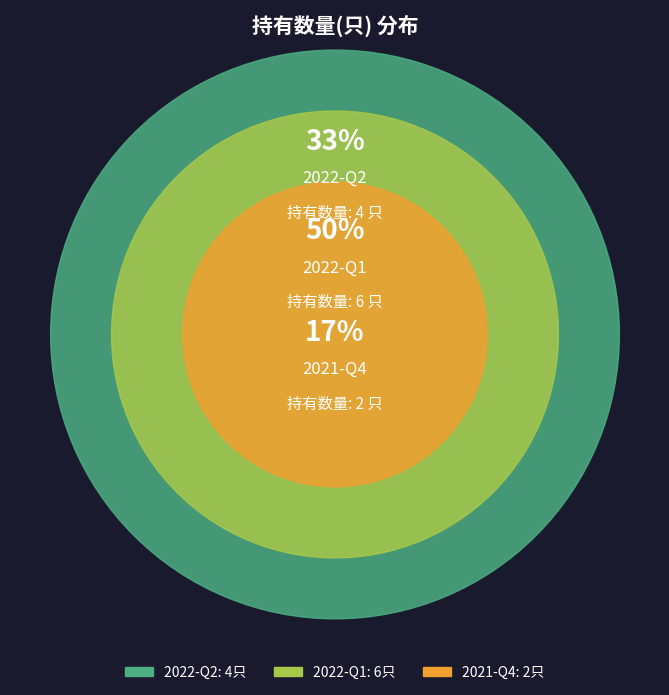

Does 2022-Q2 represent more than half of the total?

No